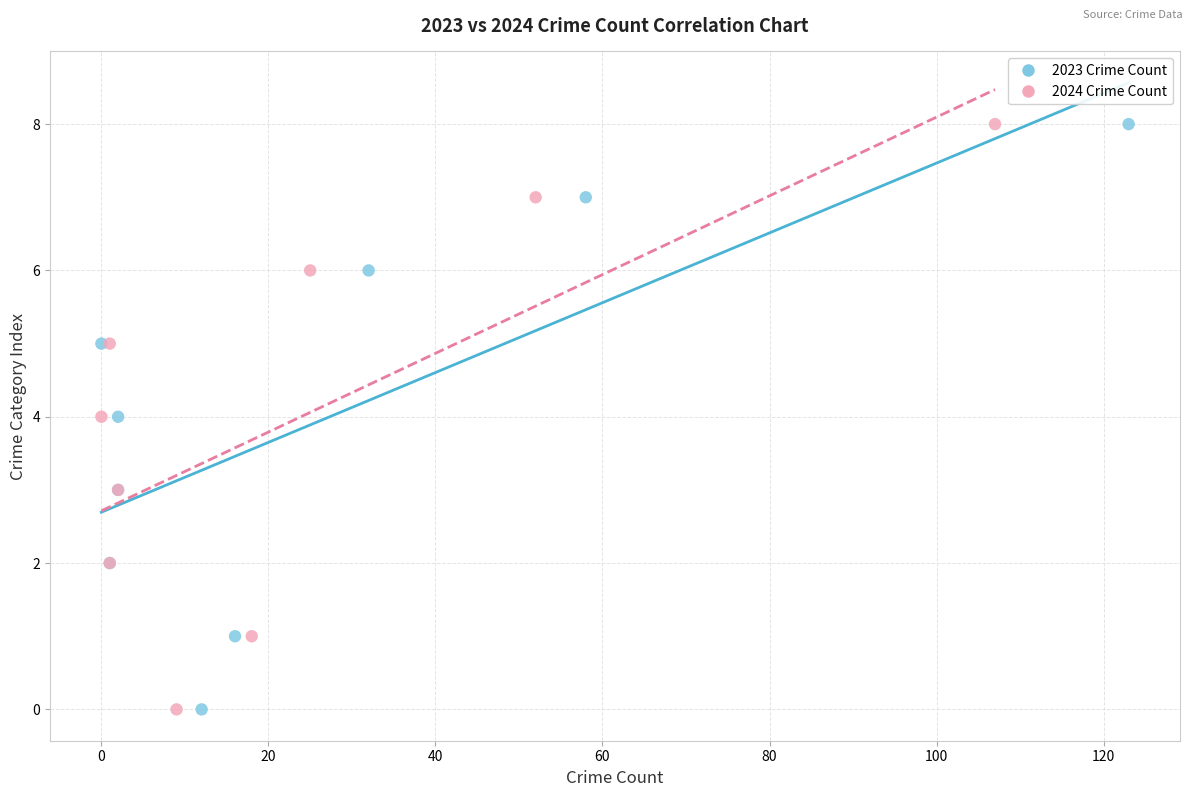

What are all the series names shown in the legend?

2023 Crime Count, 2024 Crime Count